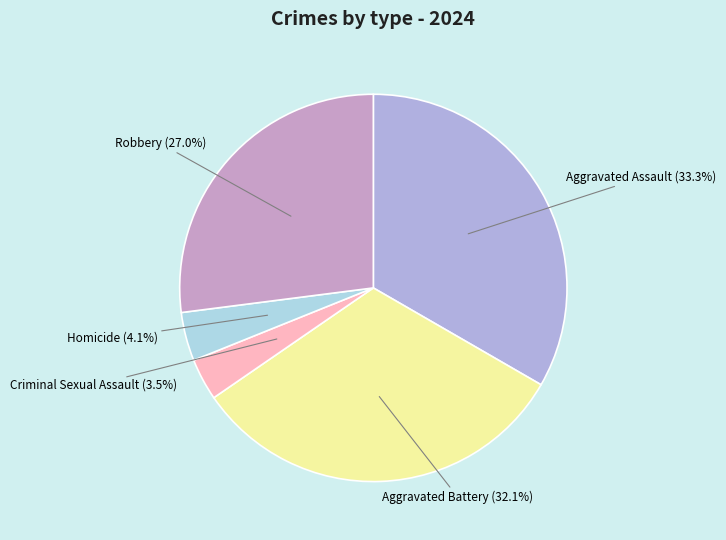

Which slice is the smallest?

Criminal Sexual Assault